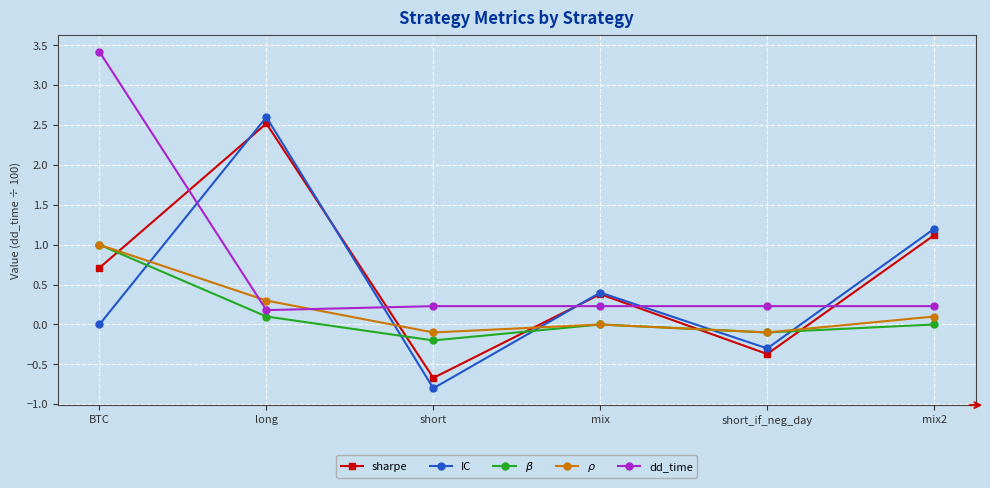

Is the value of $\beta$ at short greater than the value of IC at long?

No